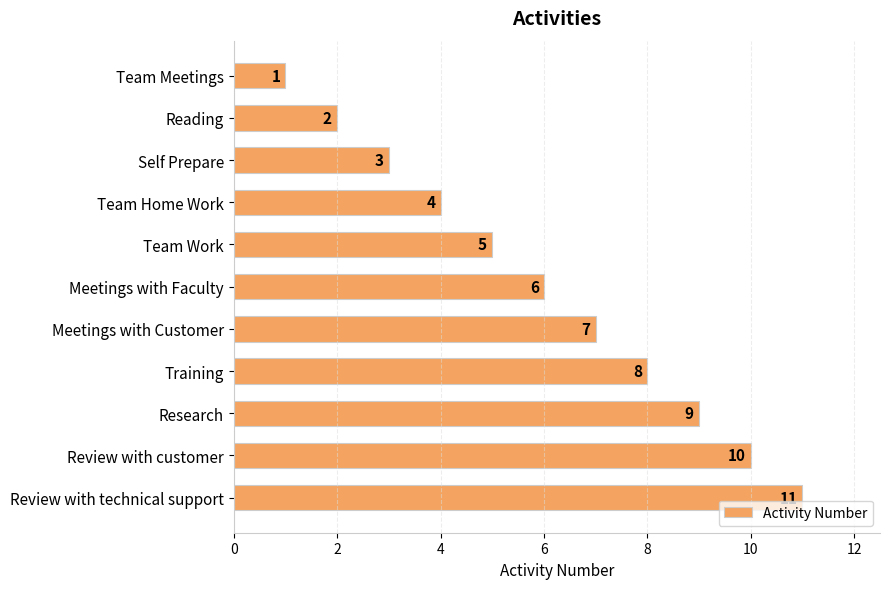

What is the ratio of the value at Research to the value at Meetings with Customer?

1.3